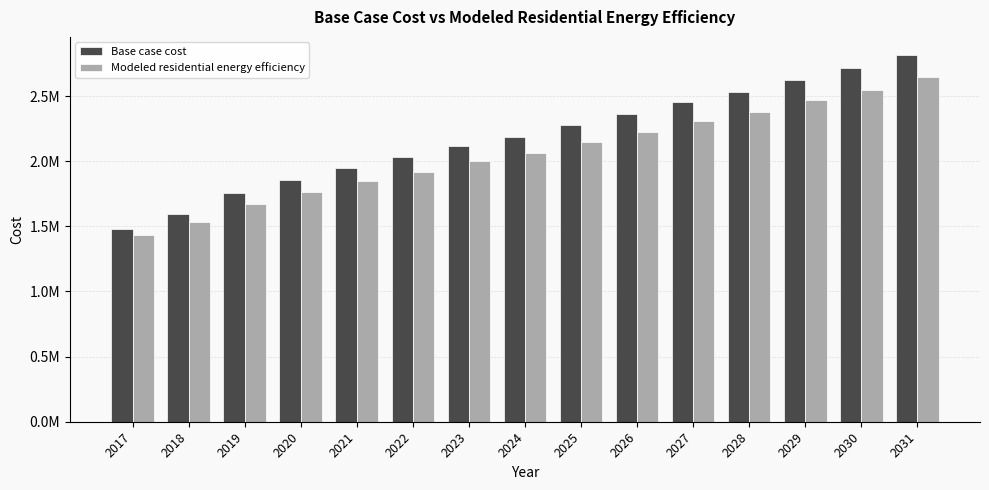

At which label does Modeled residential energy efficiency reach its peak?

2031